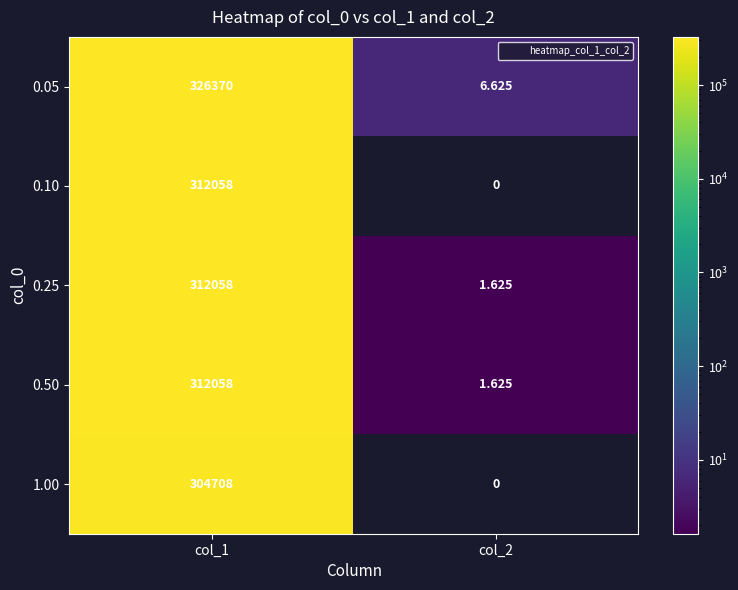

The value of 0.50 at col_2 is 0.9. True or false?

False